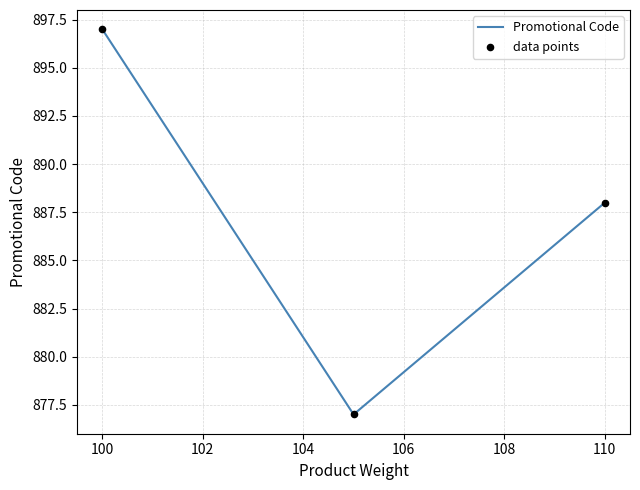

What is the average value?

887